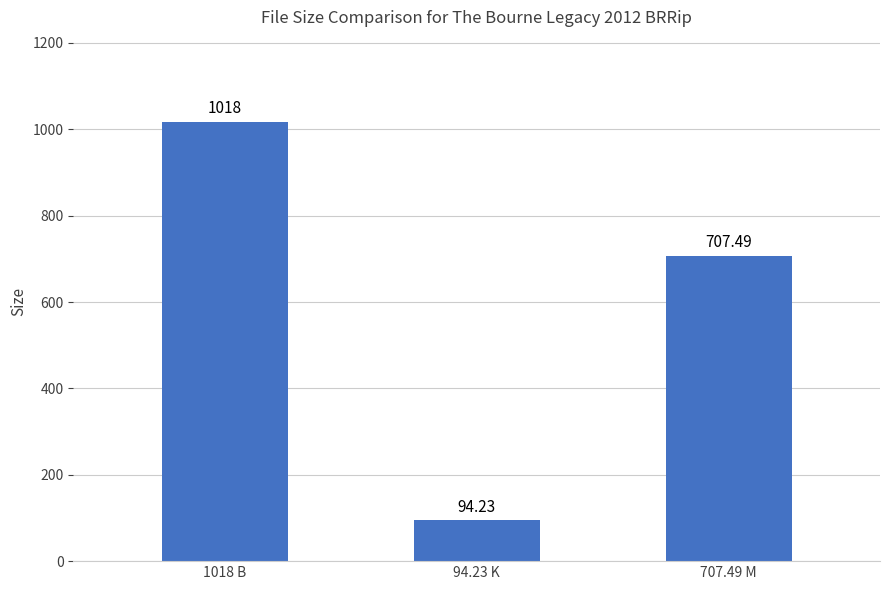

How many bars are there in total?

3